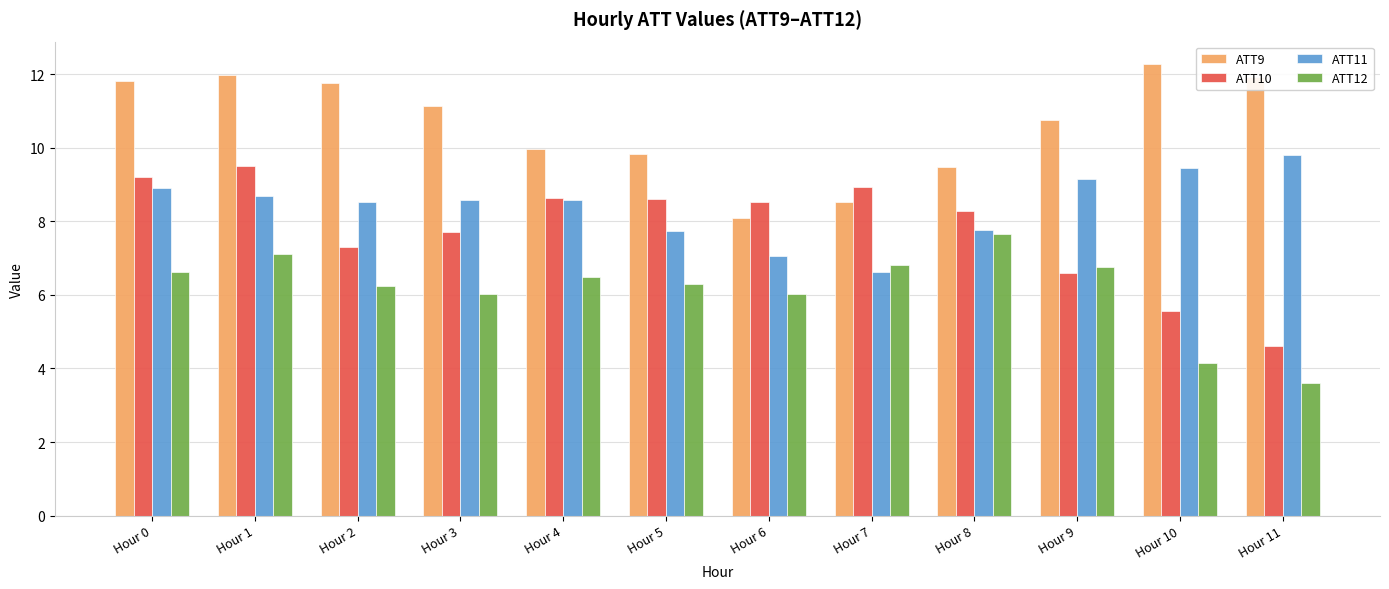

How many groups of bars are there?

12